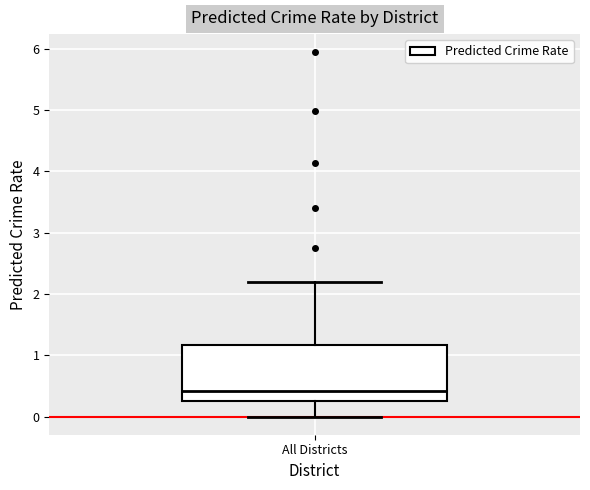

Transcribe this box plot: give where the median line is, the range the box spans, and where the two whiskers end, as read against the y-axis. The values are not printed on the chart, so give them approximately, as read against the axis.

median 0.4, box 0.2 to 1.2, whiskers 0.0 to 2.2